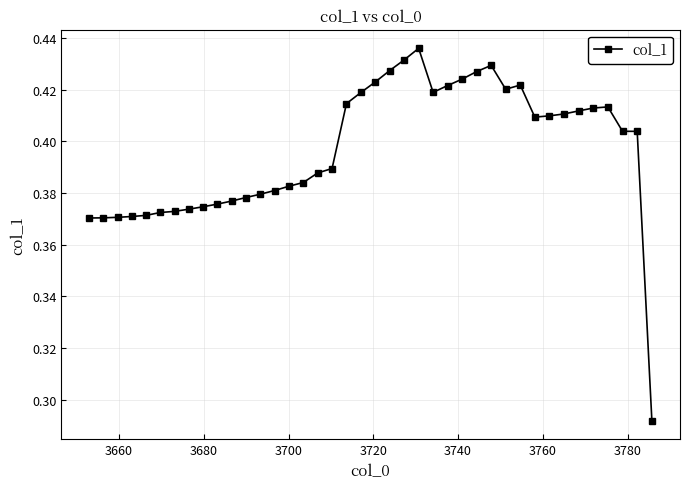

Count the values in the range 0 to 1.

40